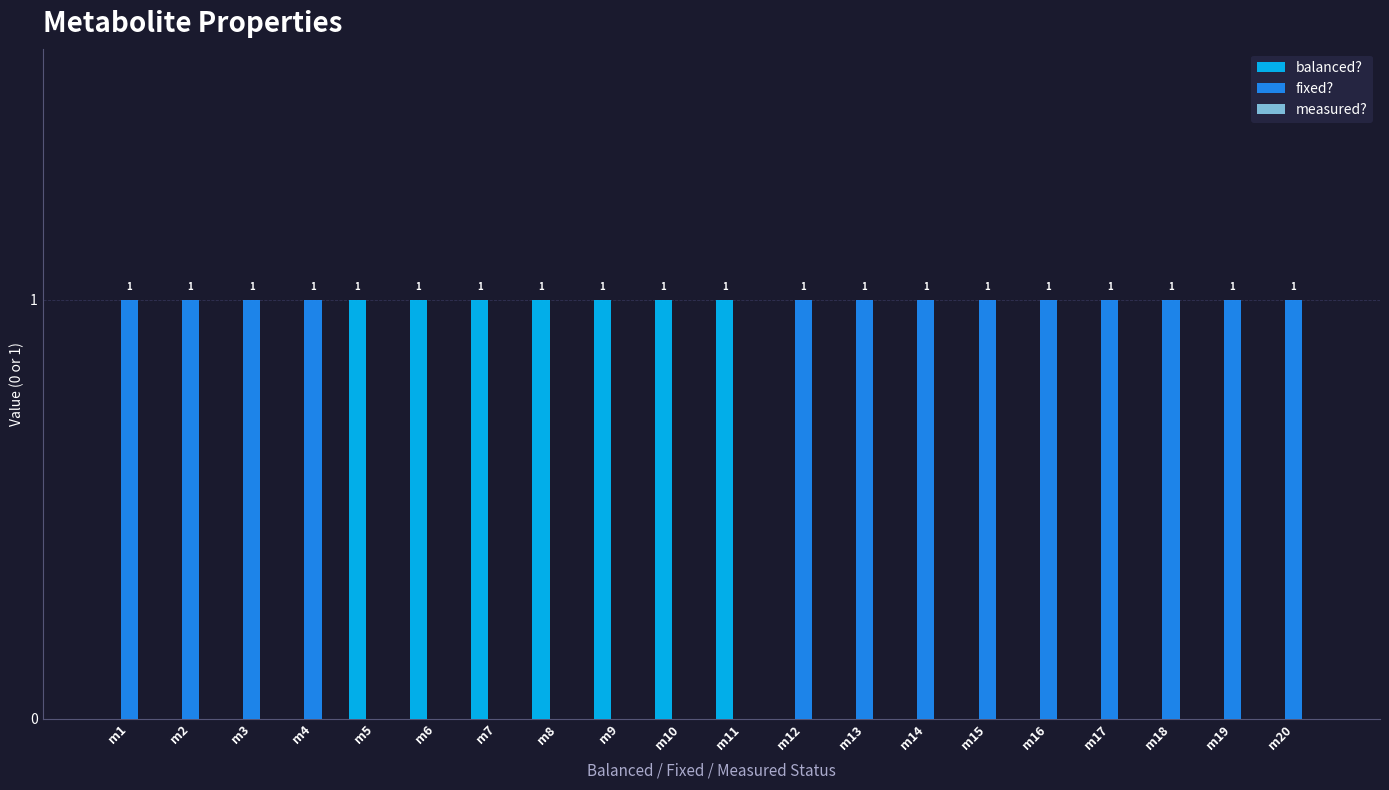

Is the value of fixed? at m20 greater than the value of balanced? at m17?

Yes